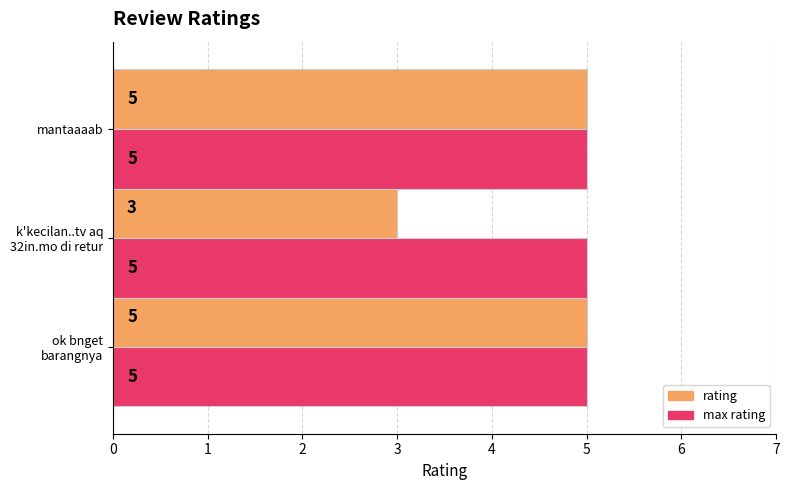

What is the maximum value shown in the chart?

5